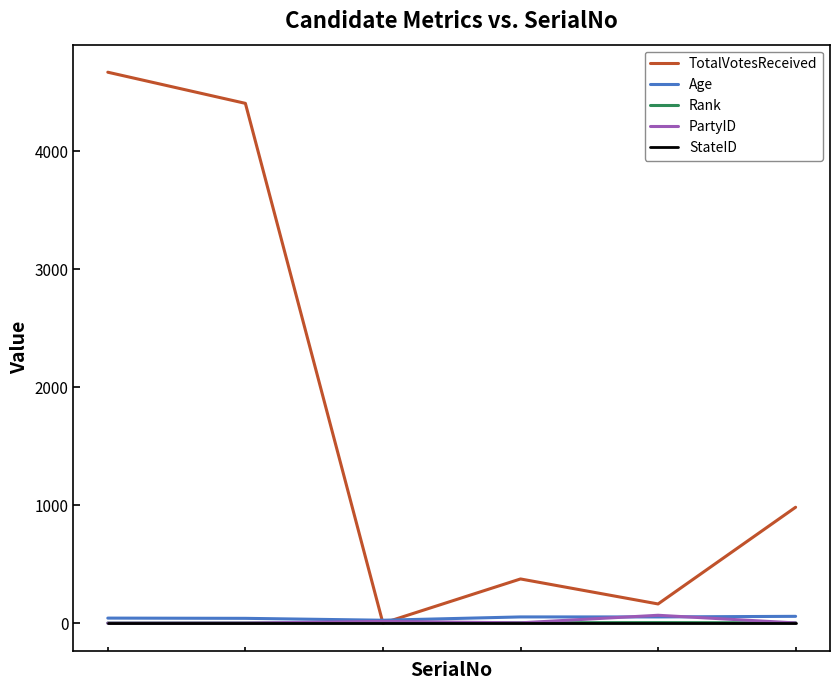

What is the greatest value displayed?

4672